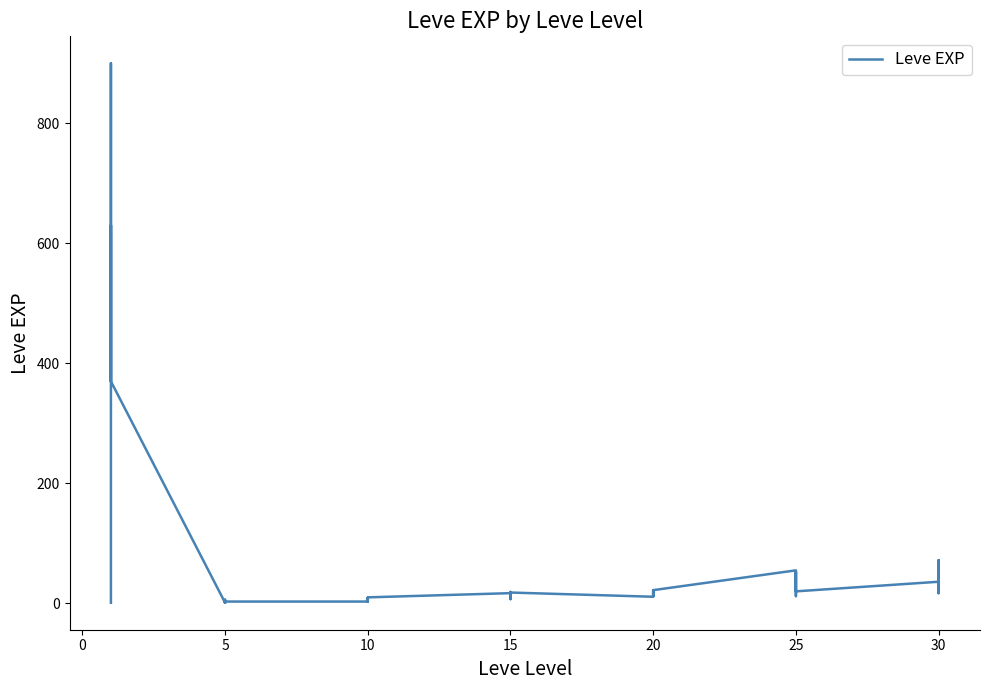

What is the maximum value shown in the chart?

900